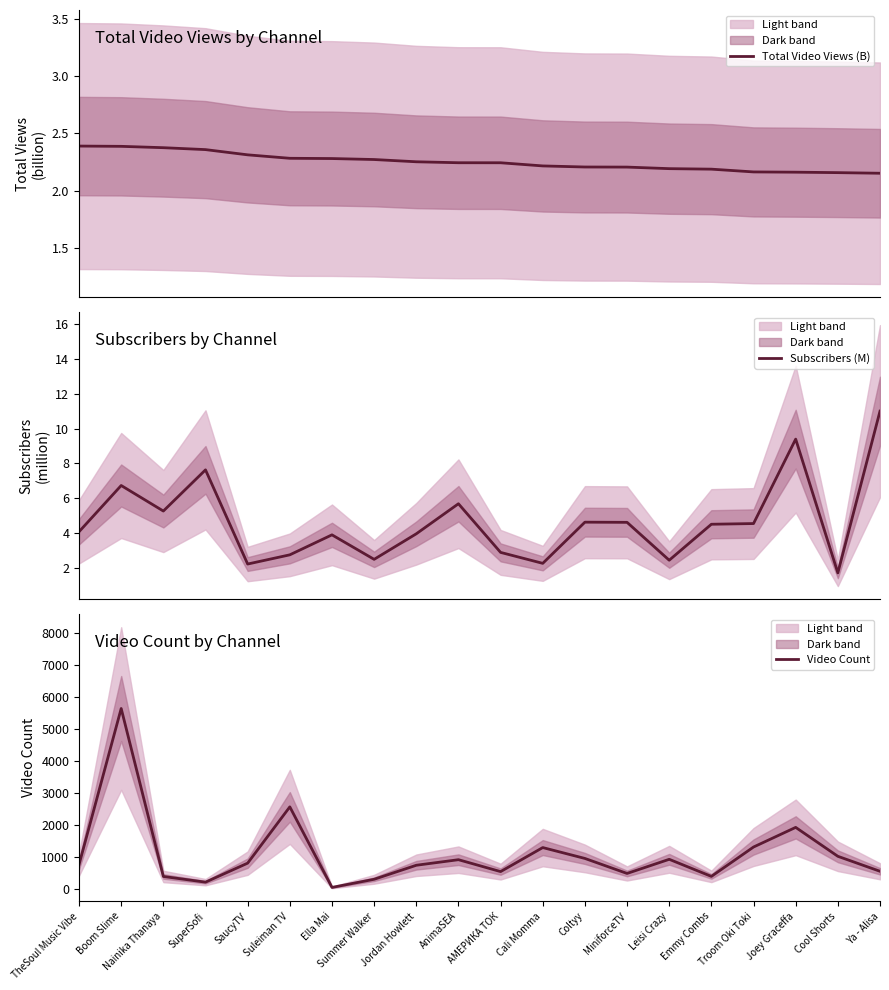

Which series has the largest total across all categories?

Video Count